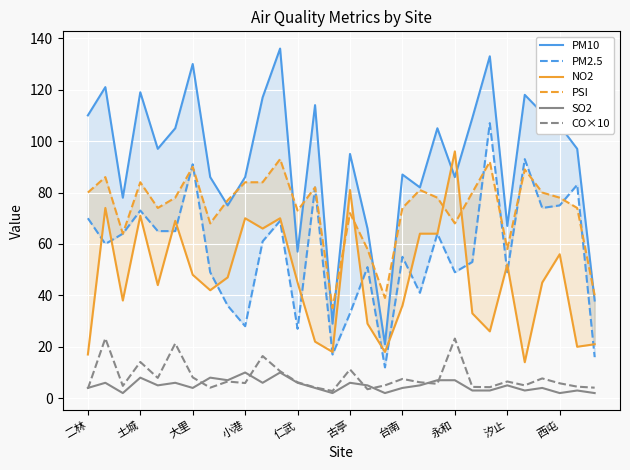

What is the difference between the second highest and second lowest values in the PM10 series?

104.0